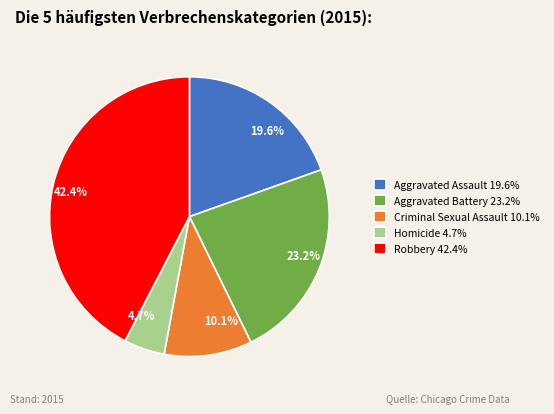

Which slice is the smallest?

Homicide